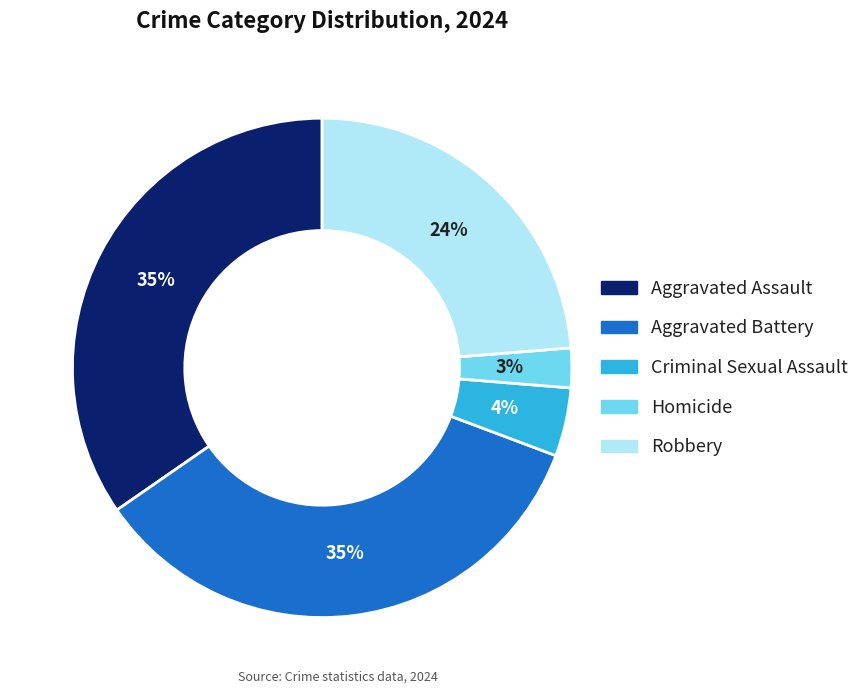

Between Homicide and Robbery, which is larger?

Robbery